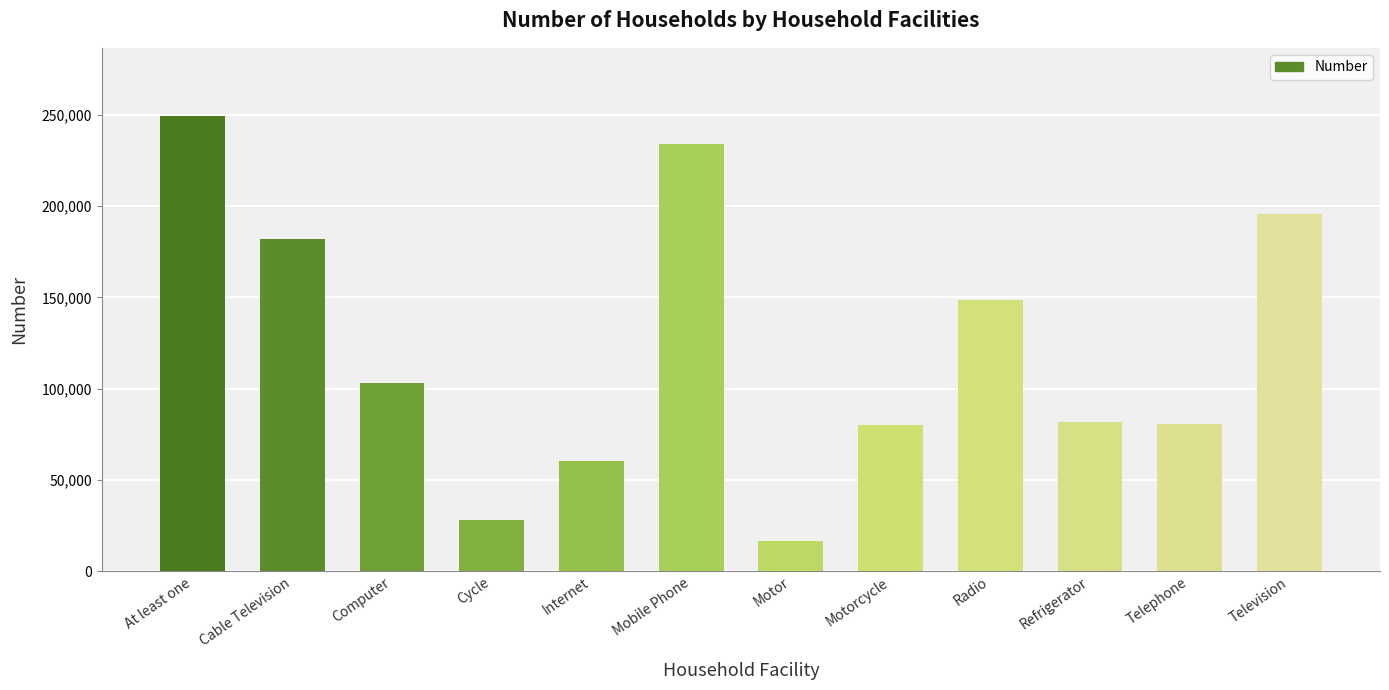

Which category has the highest value across all series?

At least one